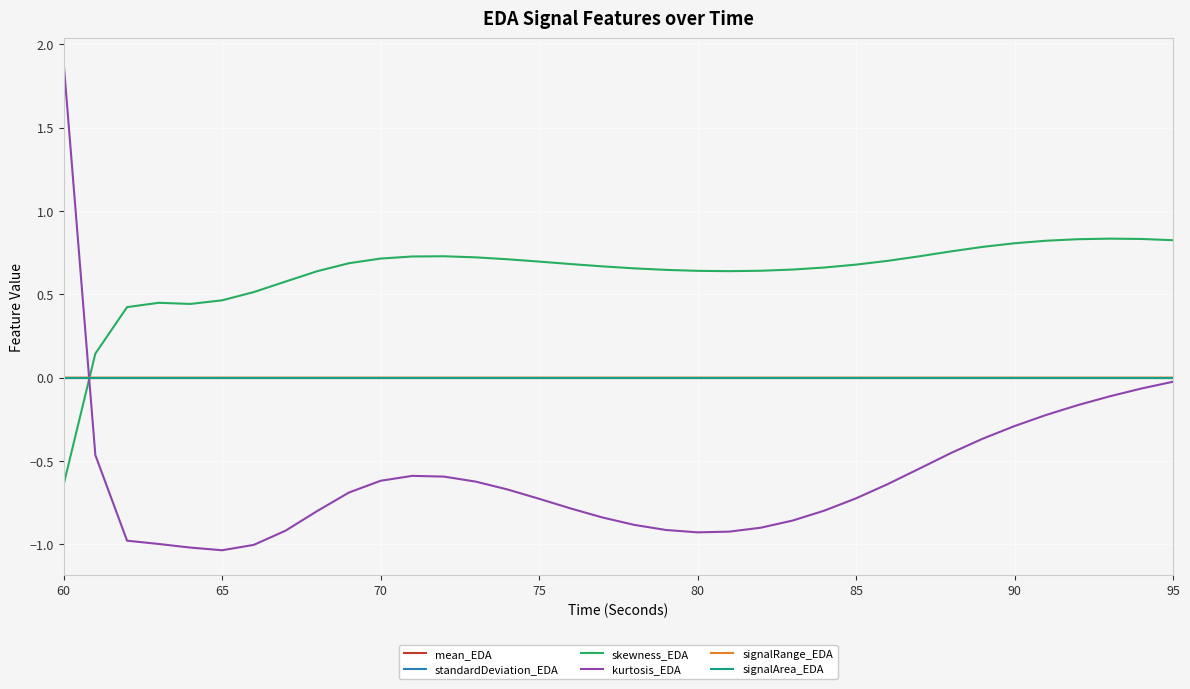

How many intersections are there between kurtosis_EDA and skewness_EDA?

1